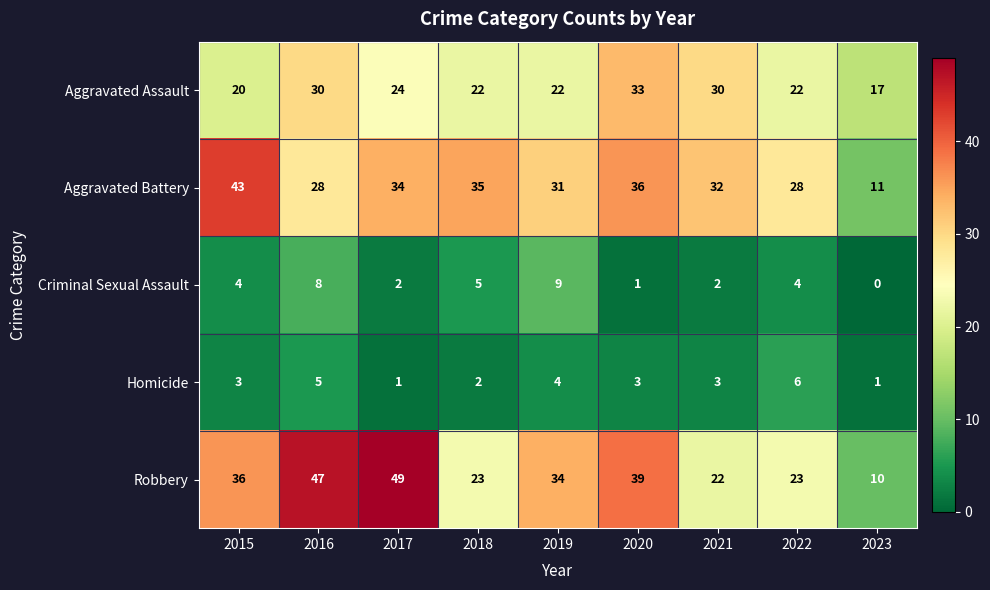

What is the maximum value shown in the chart?

49